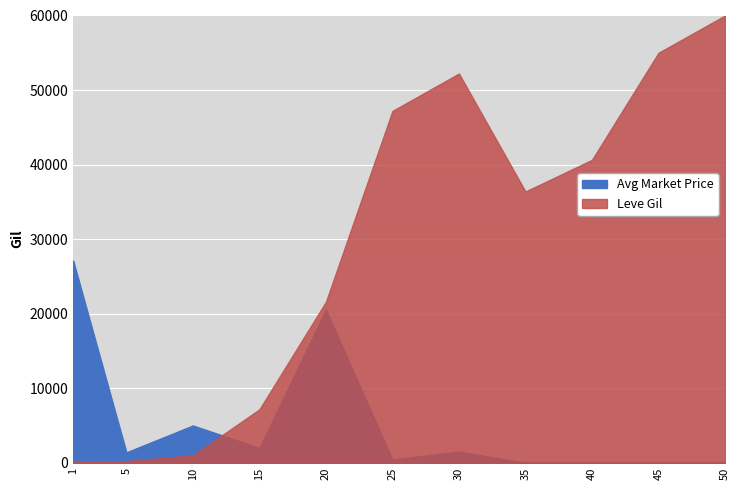

Between 50 and 15, which is larger?

15